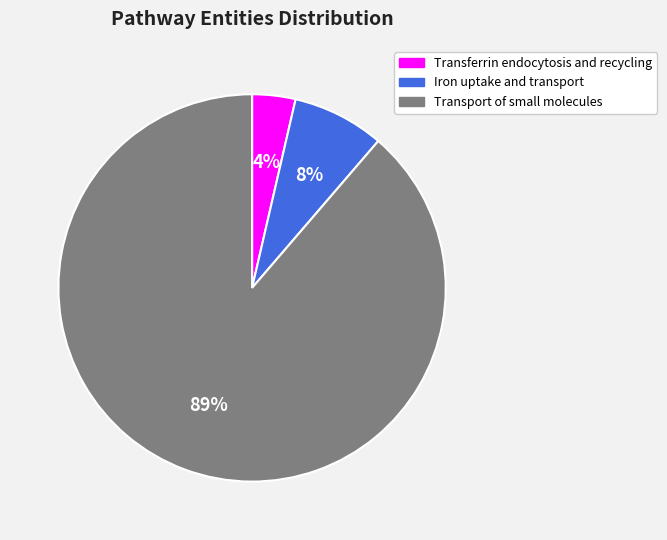

Which has a higher value, Transport of small molecules or Transferrin endocytosis and recycling?

Transport of small molecules